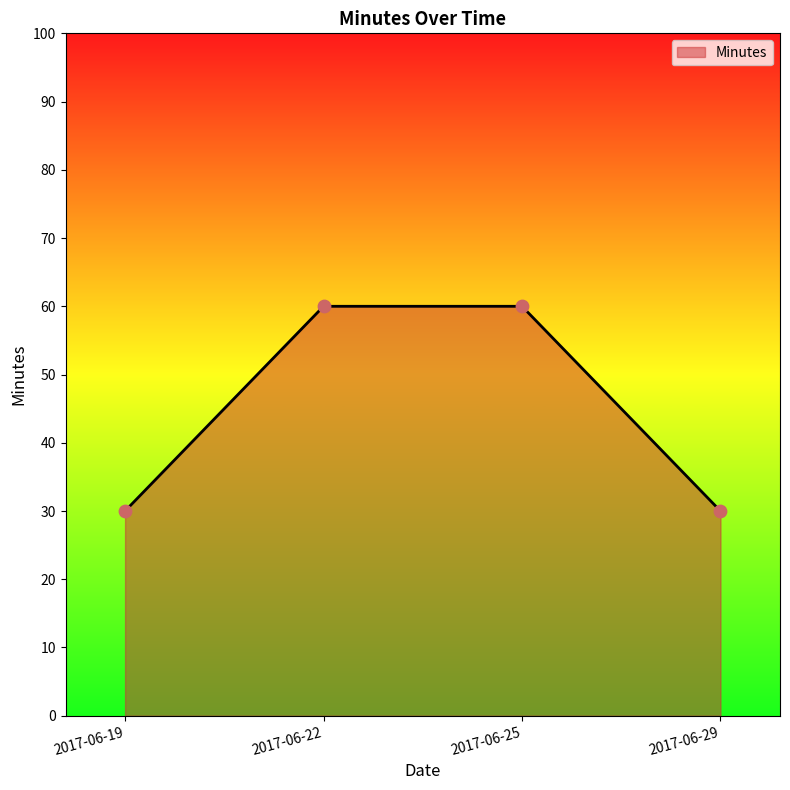

Between 2017-06-29 and 2017-06-22, which is larger?

2017-06-22